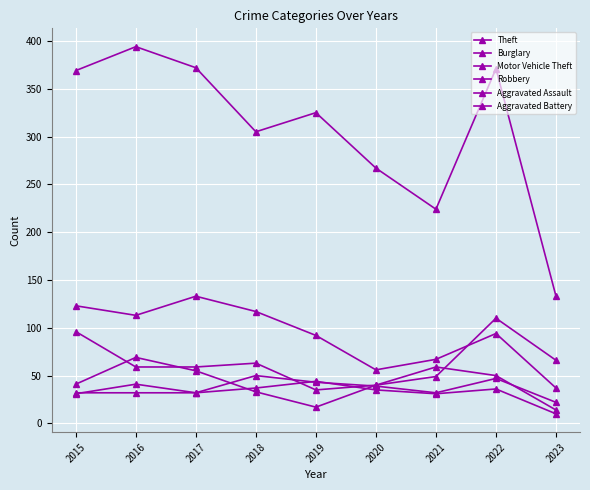

Where does the Robbery series first go above 41?

2016